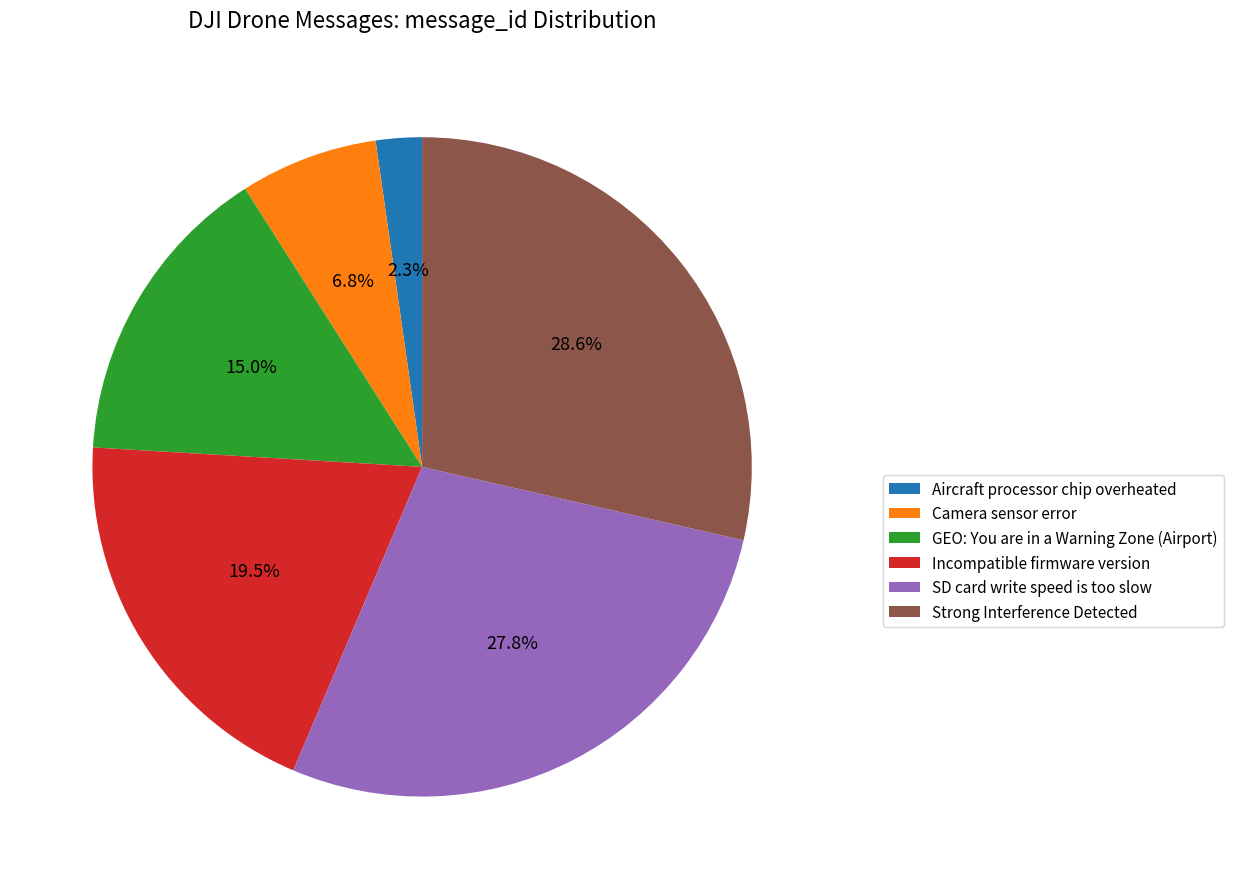

To the nearest percent, what is the difference between the largest and smallest slice percentages?

26%